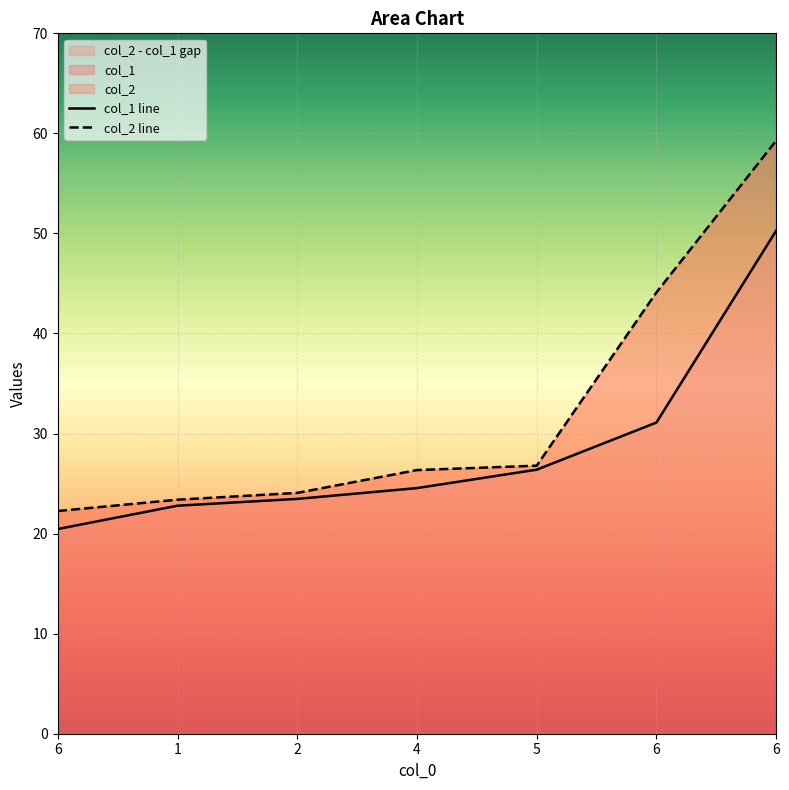

Between 6 and 1, which is larger?

6